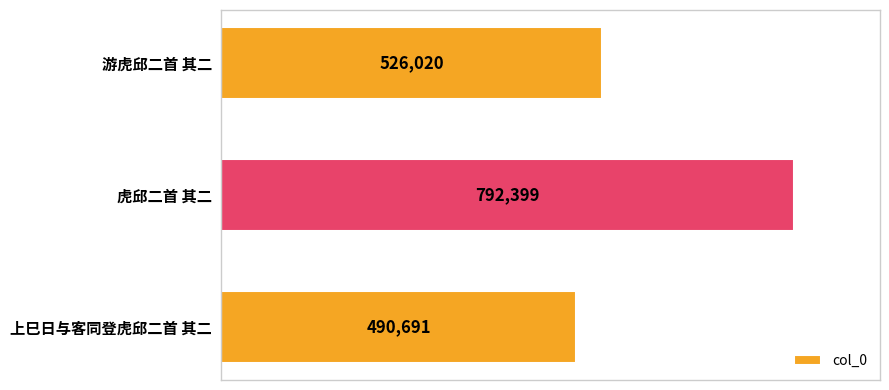

Does the chart contain stacked bars?

No